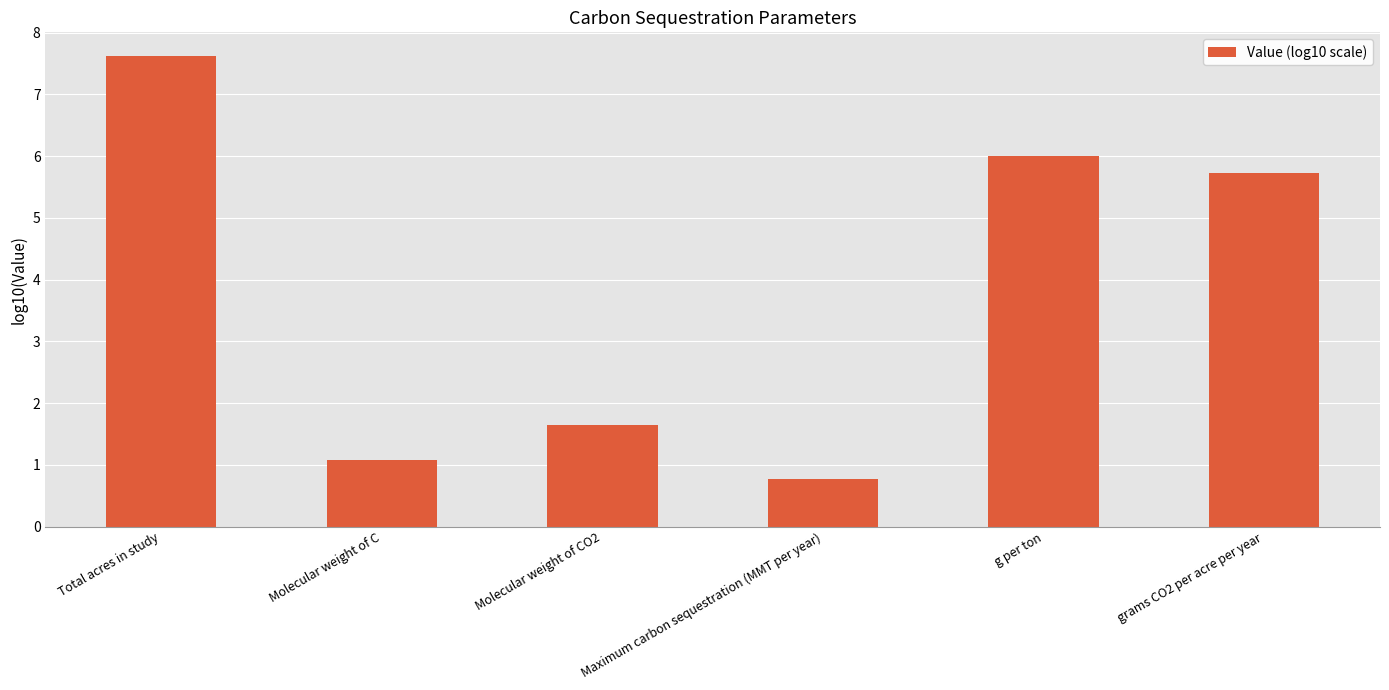

Approximately how many times larger is the value at Total acres in study compared to g per ton?

1.3